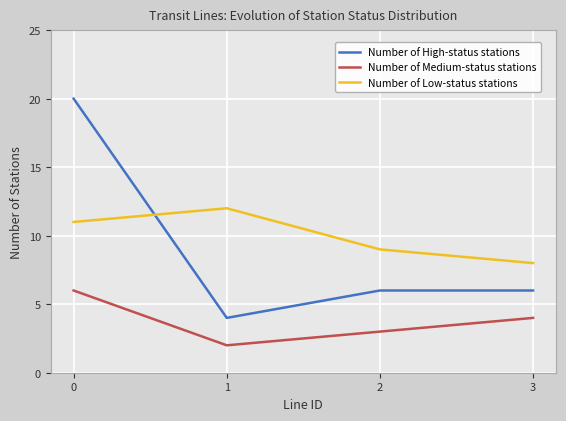

What is the total value across all series at 2?

18